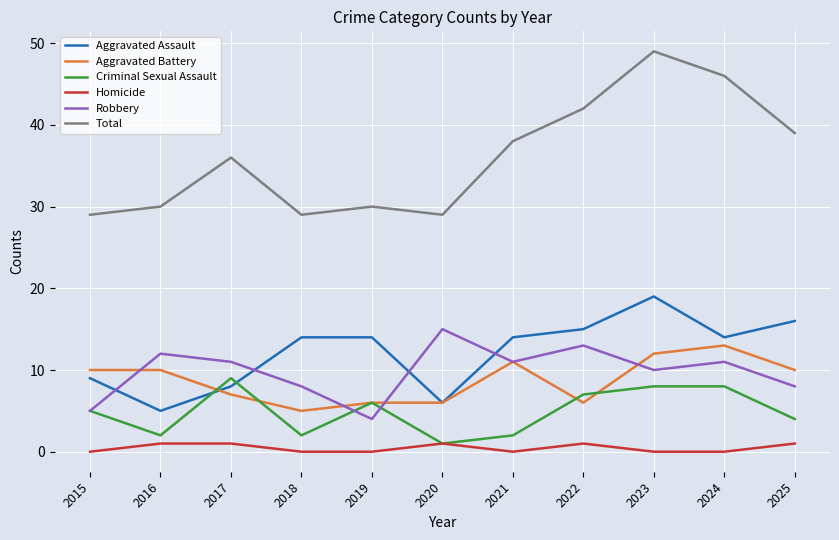

Which series has the widest spread of values?

Total